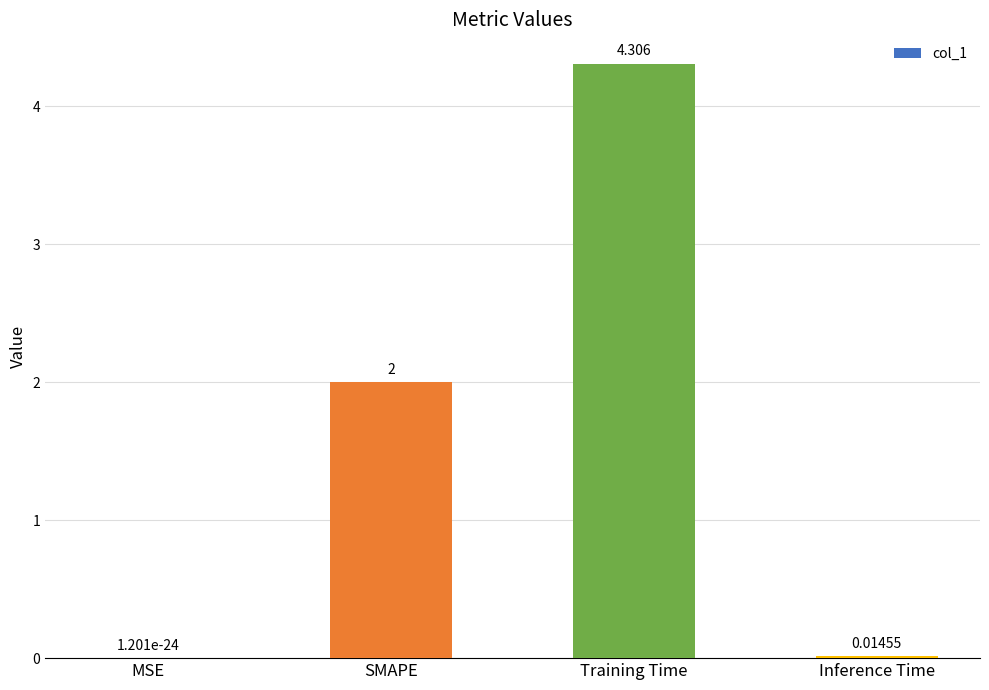

What is the greatest value displayed?

4.3